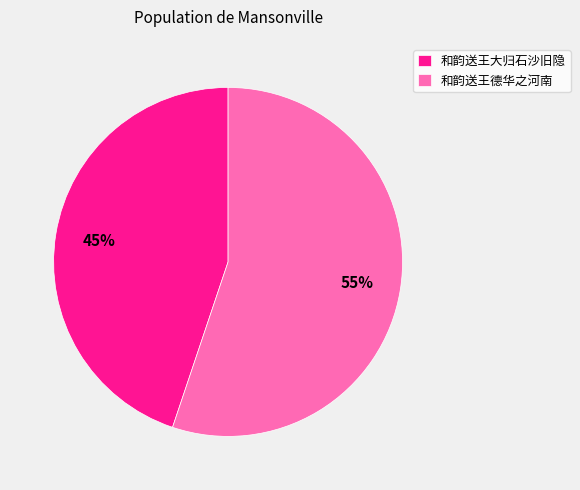

Count the number of slices in the pie.

2